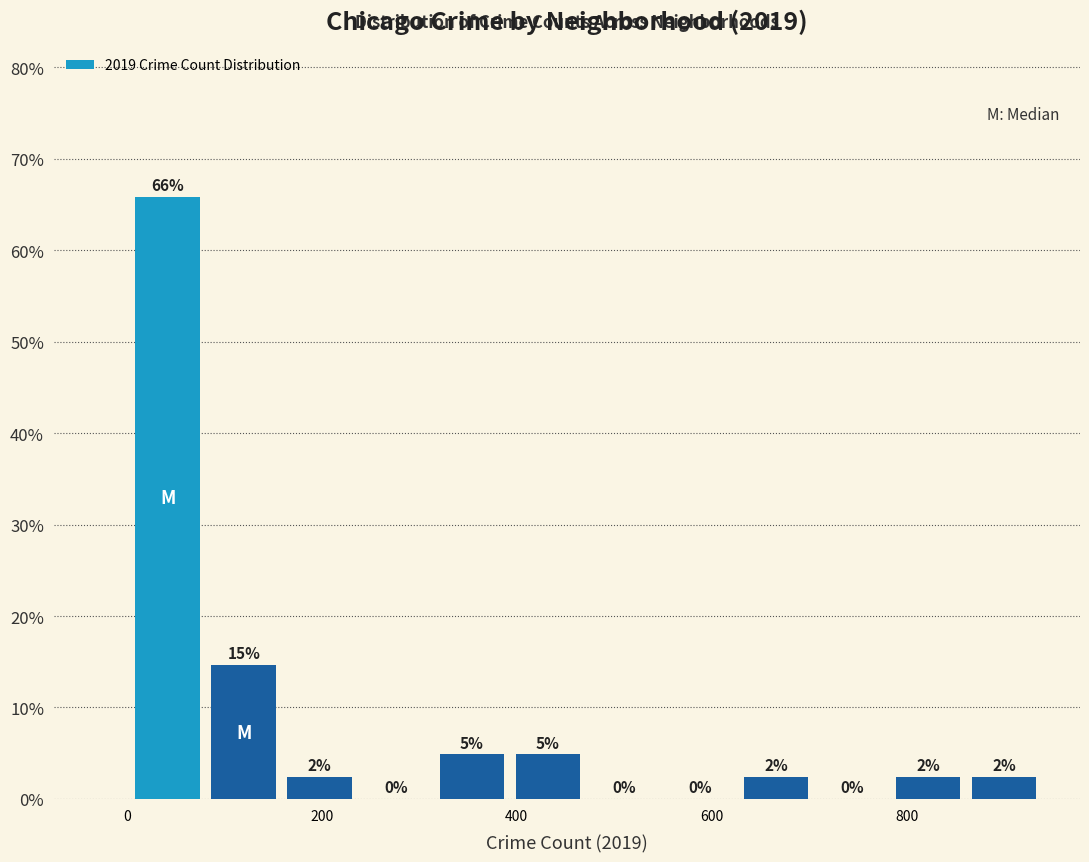

Around what value on the x-axis is the tallest bar? Give the approximate position of its centre, as read against the axis.

40